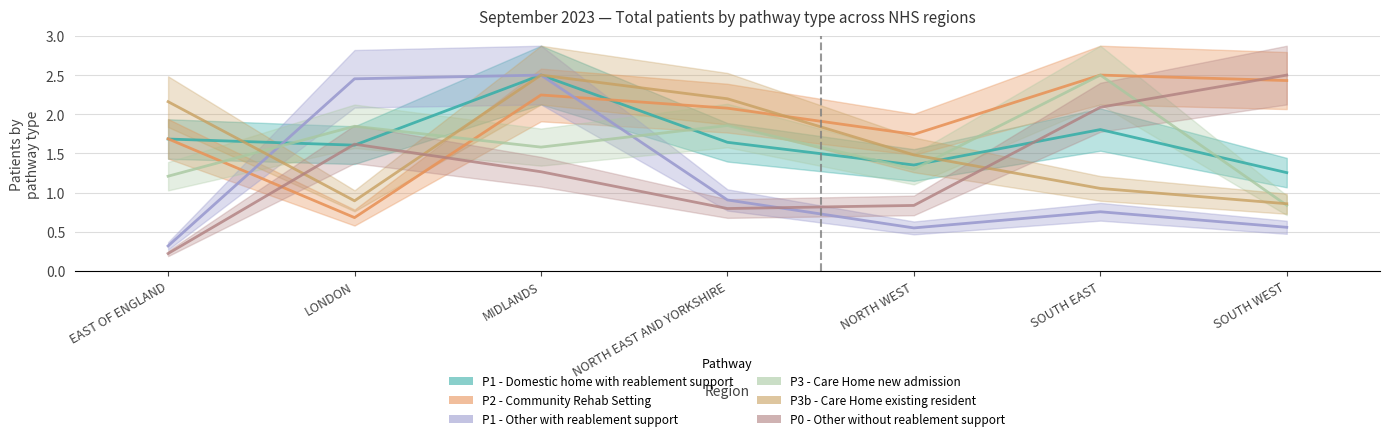

How many values in the P3b - Care Home existing resident series are below 1?

2